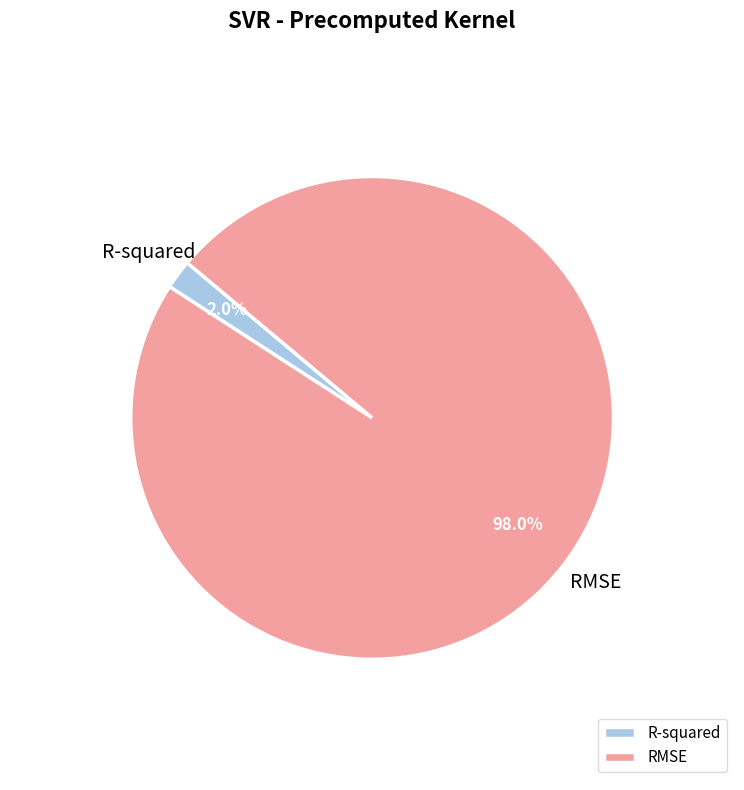

Which has a higher value, RMSE or R-squared?

RMSE